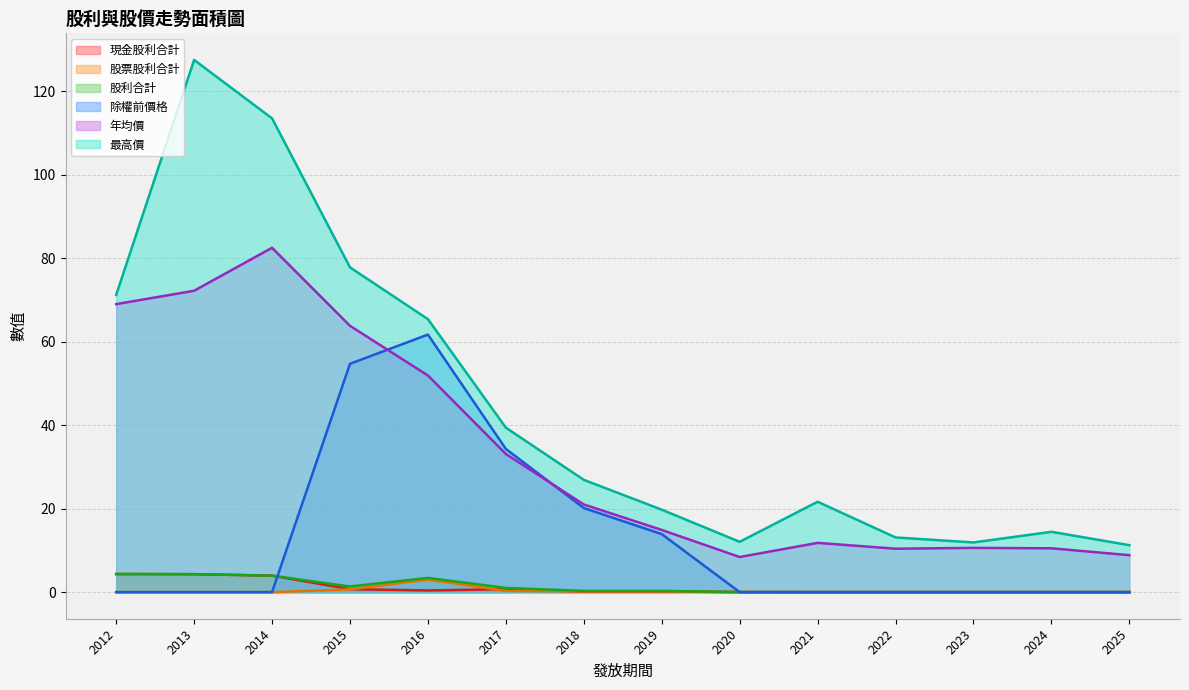

List the labels in order of 股票股利合計 value, largest first.

2016, 2015, 2017, 2019, 2018, 2025, 2024, 2023, 2022, 2021, 2020, 2014, 2013, 2012